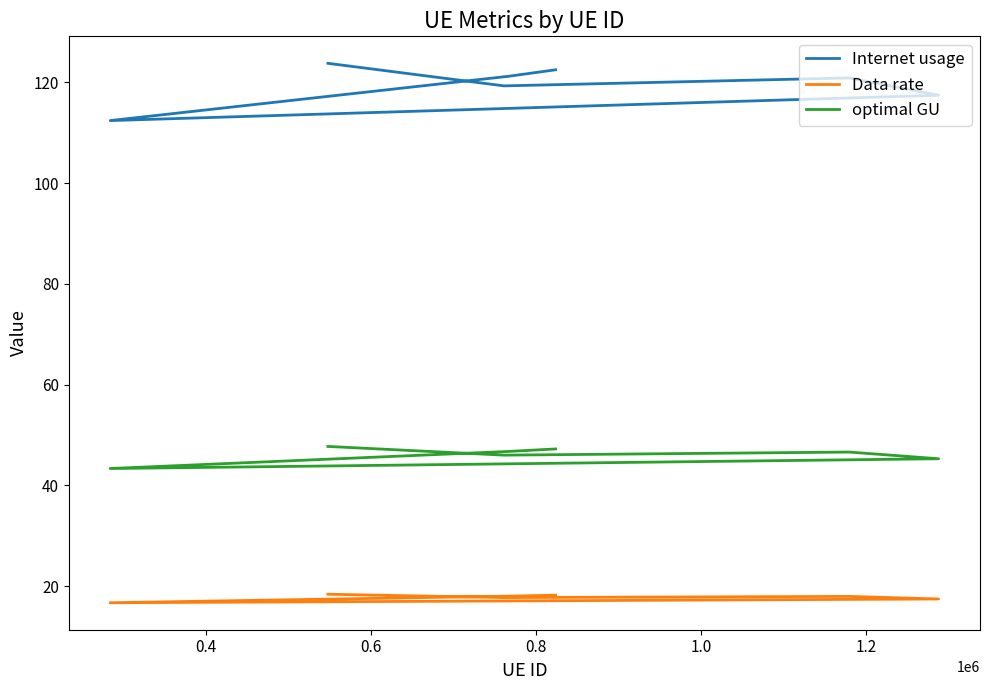

What is the difference between the maximum and minimum values in the Internet usage series?

11.4